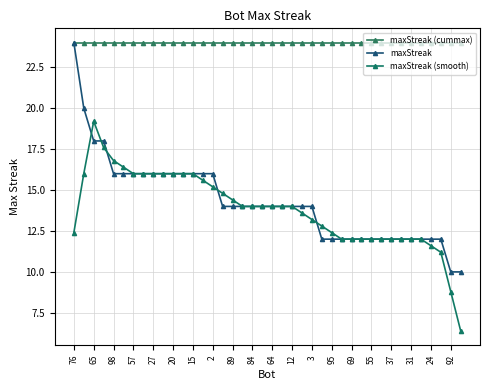

What is the value of the maxStreak (cummax) point at the 38th from the left?

24.0